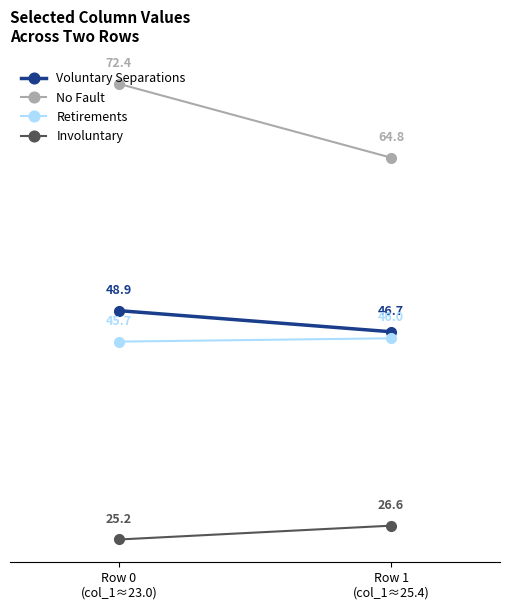

What is the label of the 2nd point from the right?

Row 0
(col_1≈23.0)